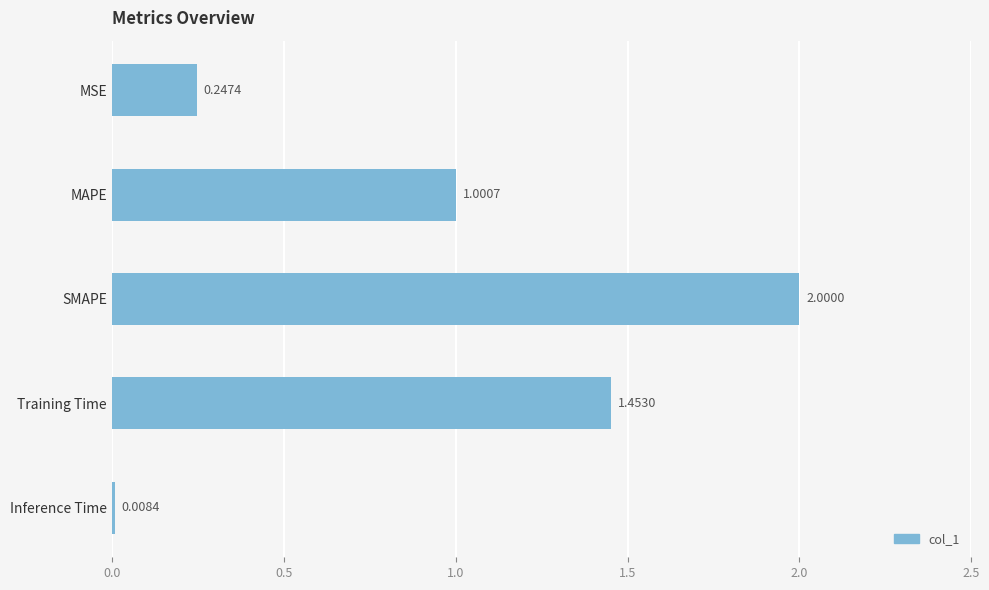

Where is the data nearest to the value 1?

MAPE